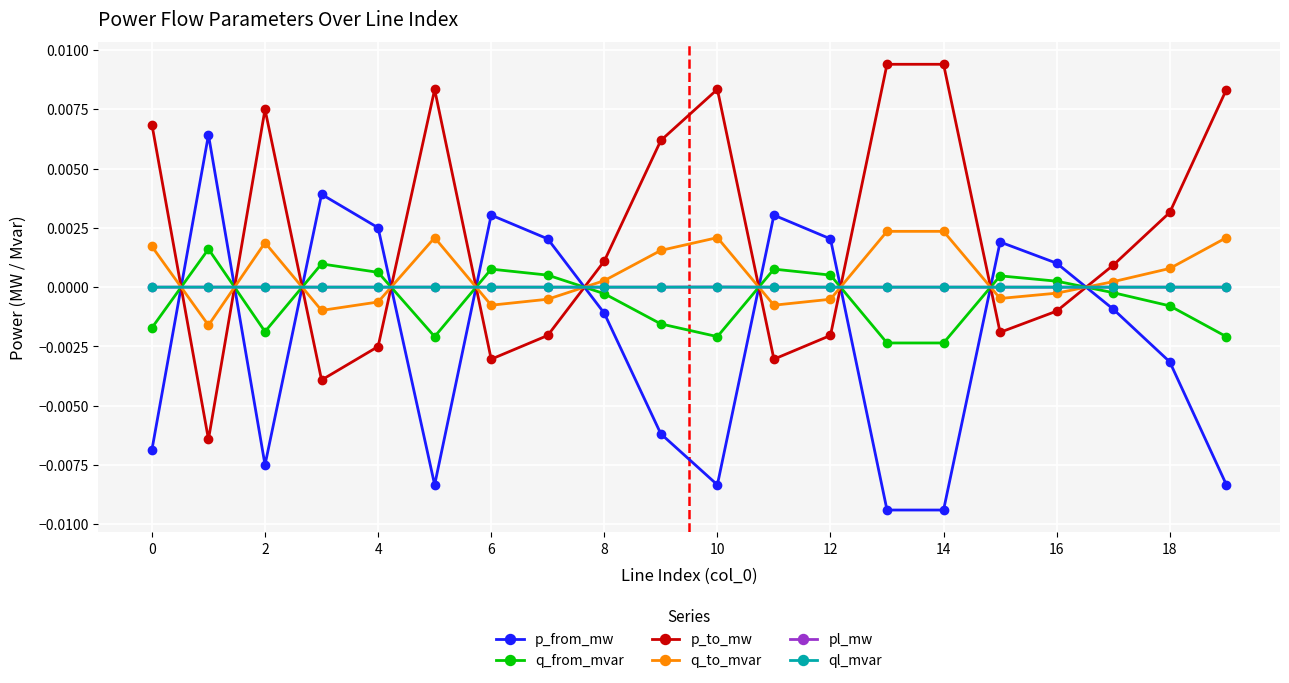

True or false: p_to_mw has more than 1 interior local peaks.

True